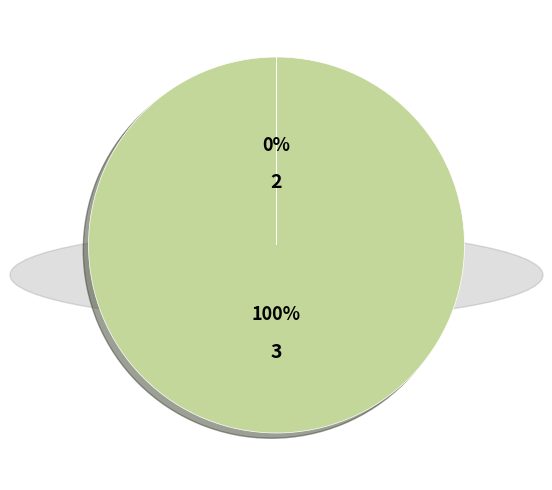

To the nearest percent, what is the average slice percentage?

50%